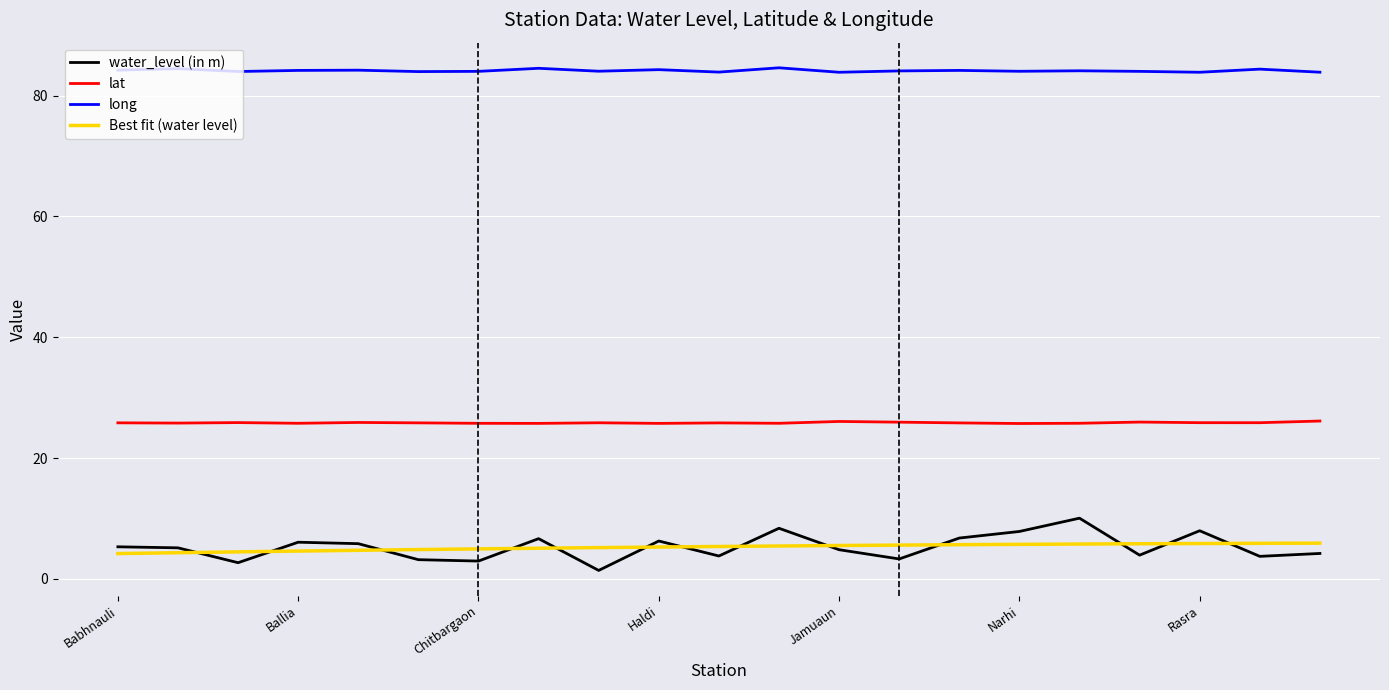

Reading left to right, extract all data points from this chart.

water_level (in m): Babhnauli=5.3	Bairia=5.1	Balesara=2.7	Ballia=6.1	Bansdih New=5.8	Chilkahar New=3.2	Chitbargaon=2.9	Dalan chapra=6.7	Garwar=1.4	Haldi=6.3	Jahangrapur=3.8	Jaiprakashnagar=8.4	Jamuaun=4.8	Kharsanda=3.3	Manihar=6.8	Narhi=7.8	Nasirabad=10.0	Pur=3.9	Rasra=8.0	Rewati=3.7	Ubhavan=4.2
lat: Babhnauli=25.8	Bairia=25.8	Balesara=25.9	Ballia=25.8	Bansdih New=25.9	Chilkahar New=25.8	Chitbargaon=25.7	Dalan chapra=25.7	Garwar=25.8	Haldi=25.7	Jahangrapur=25.8	Jaiprakashnagar=25.8	Jamuaun=26.1	Kharsanda=25.9	Manihar=25.8	Narhi=25.7	Nasirabad=25.8	Pur=26.0	Rasra=25.9	Rewati=25.8	Ubhavan=26.1
long: Babhnauli=84.2	Bairia=84.5	Balesara=84.0	Ballia=84.2	Bansdih New=84.2	Chilkahar New=84.0	Chitbargaon=84.0	Dalan chapra=84.5	Garwar=84.0	Haldi=84.3	Jahangrapur=83.9	Jaiprakashnagar=84.6	Jamuaun=83.9	Kharsanda=84.1	Manihar=84.2	Narhi=84.0	Nasirabad=84.1	Pur=84.0	Rasra=83.9	Rewati=84.4	Ubhavan=83.9